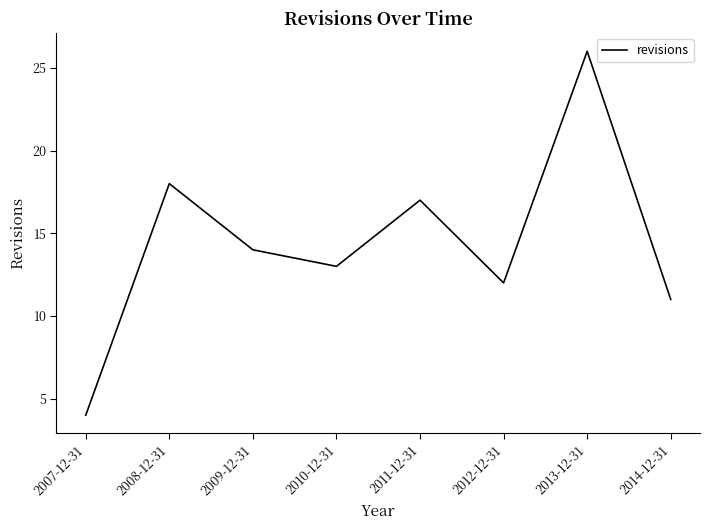

Where is the first local minimum?

2010-12-31